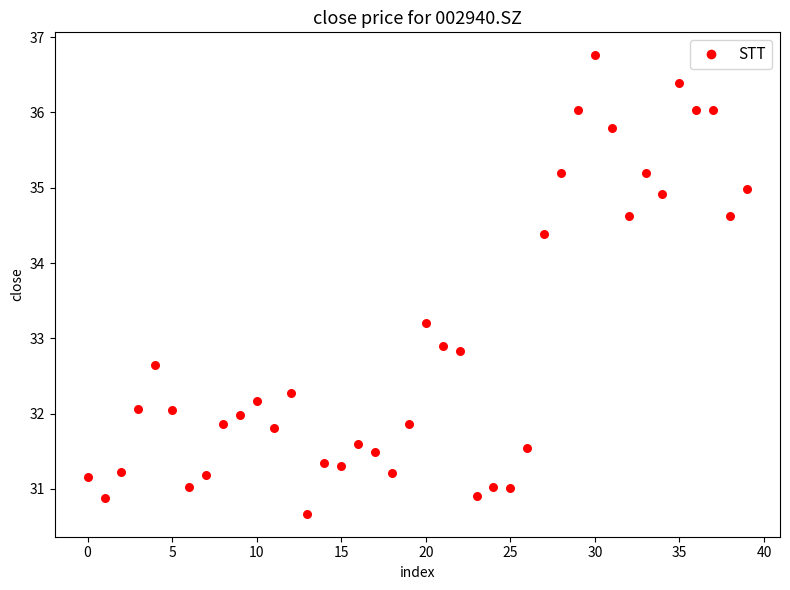

What Y value in the scatter plot is closest to 33?

32.9